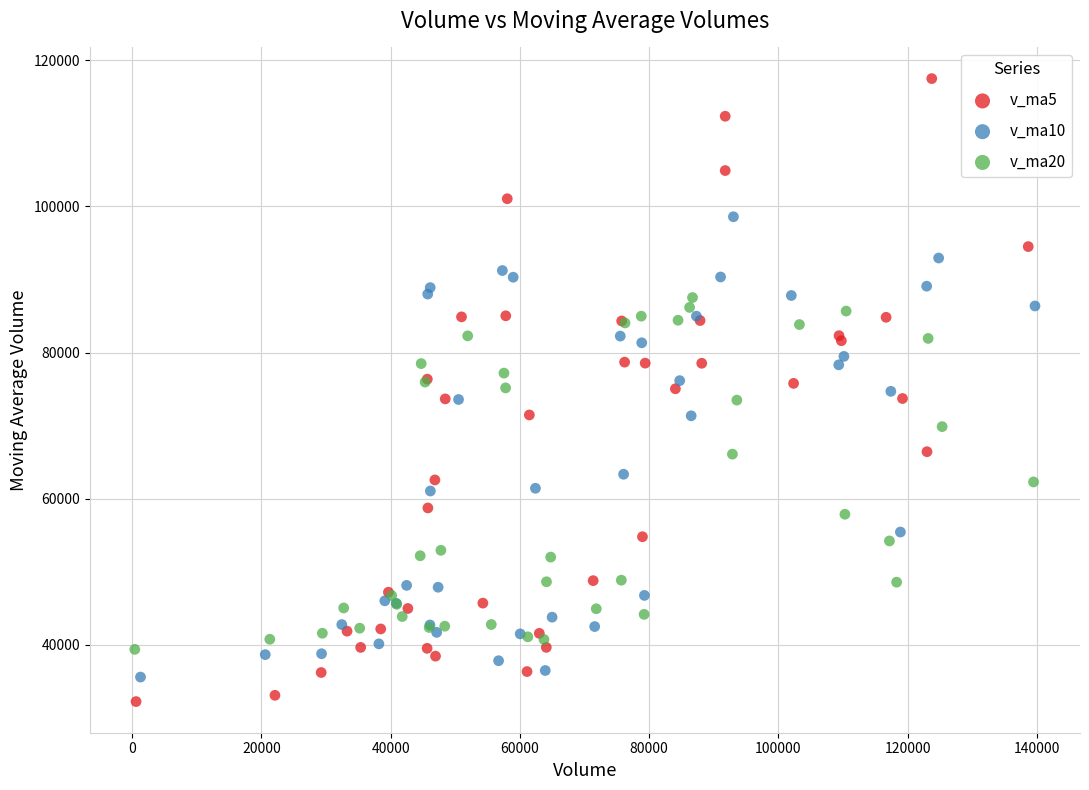

Which series reaches the maximum Y coordinate?

v_ma5